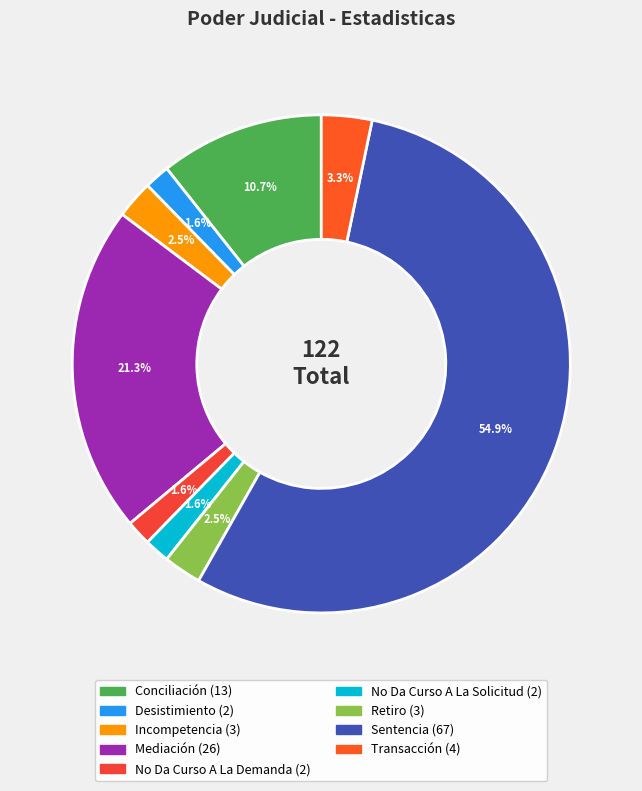

Is it true that Mediación is 21% of the pie?

True